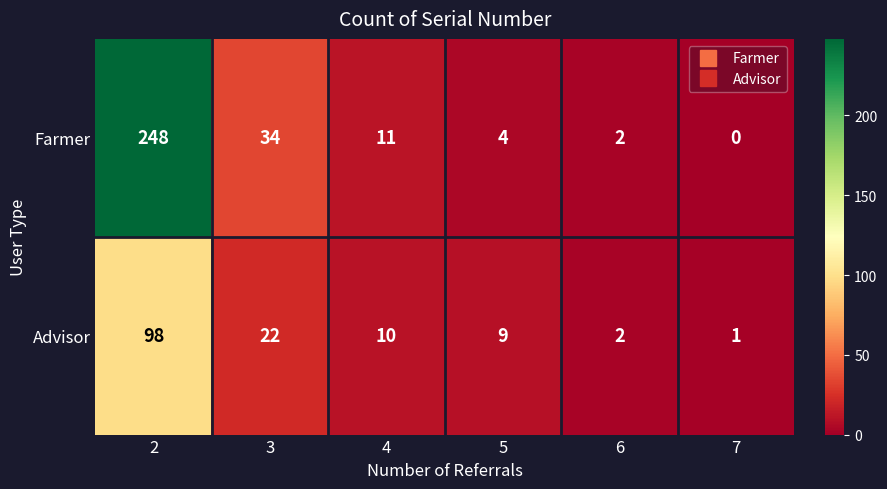

The value of Advisor at 3 is 22. True or false?

True